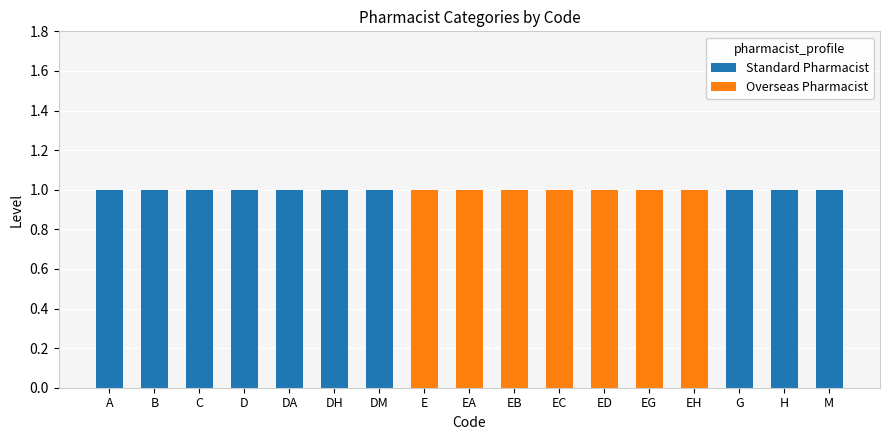

At how many categories does at least one series exceed 0?

17